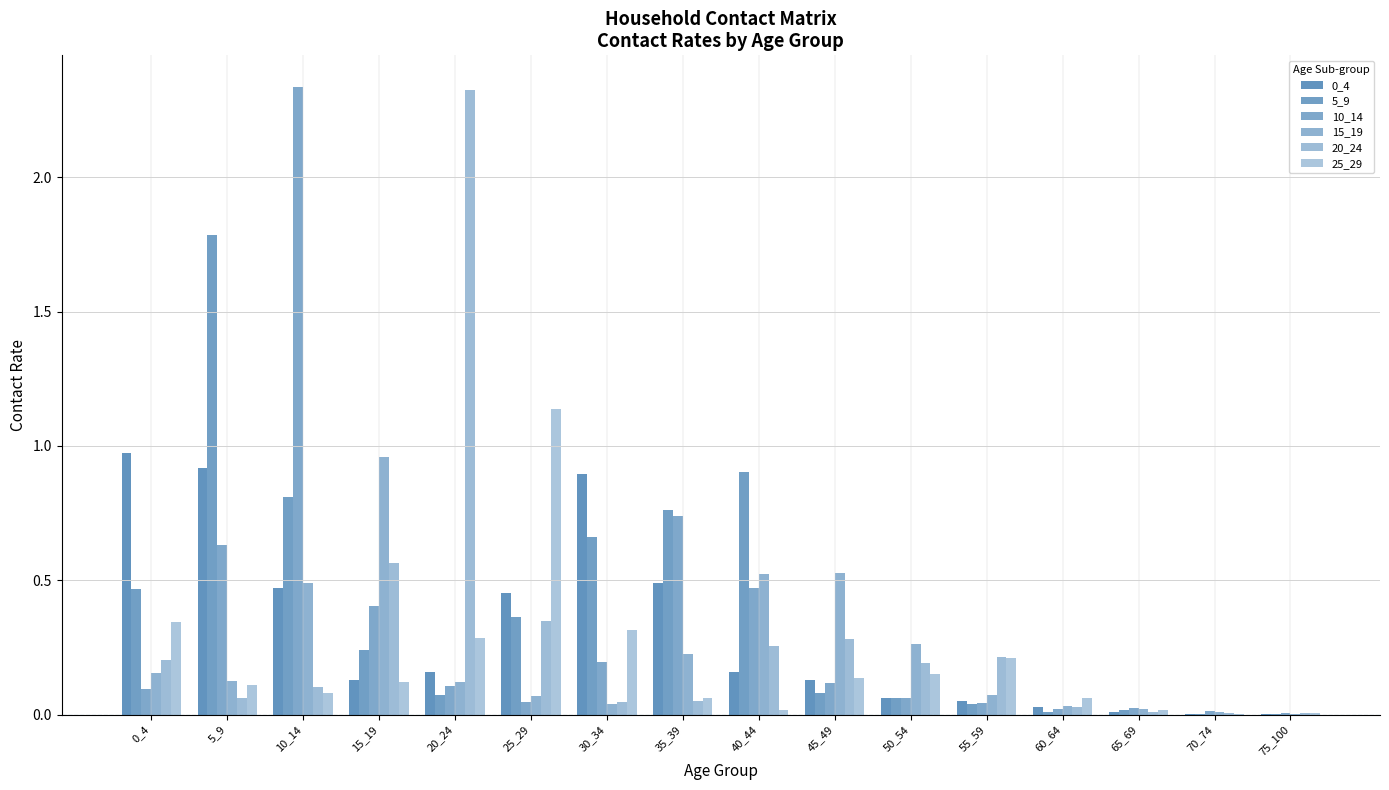

Is it true that 10_14 equals 0.6 at 5_9?

True